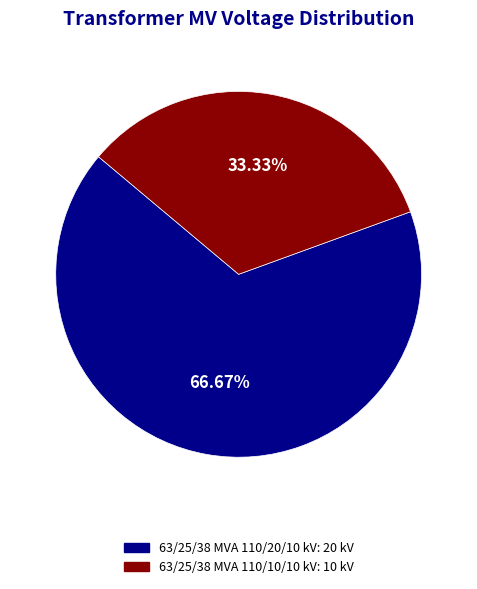

Is there a majority slice in this chart?

Yes